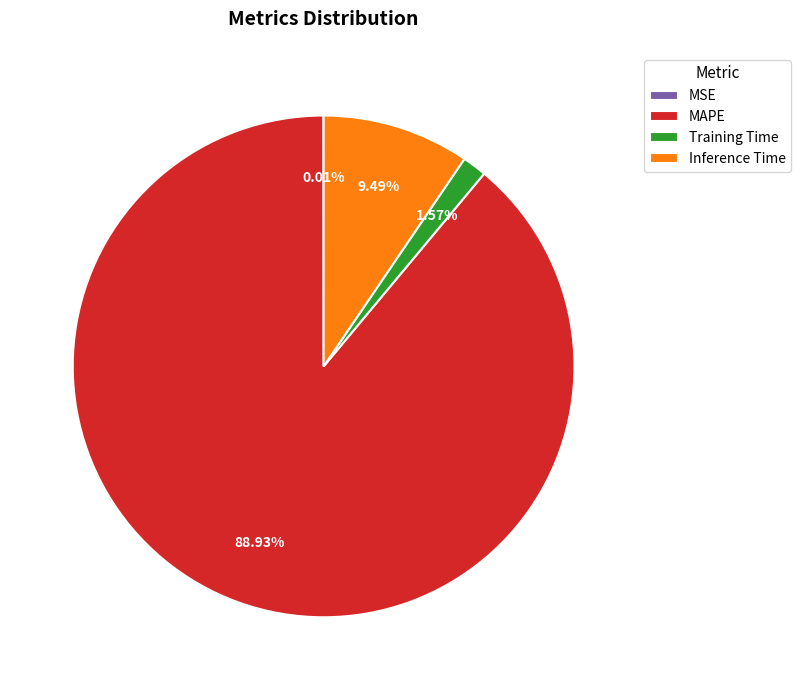

What percentage is the Training Time slice, to the nearest percent?

2%